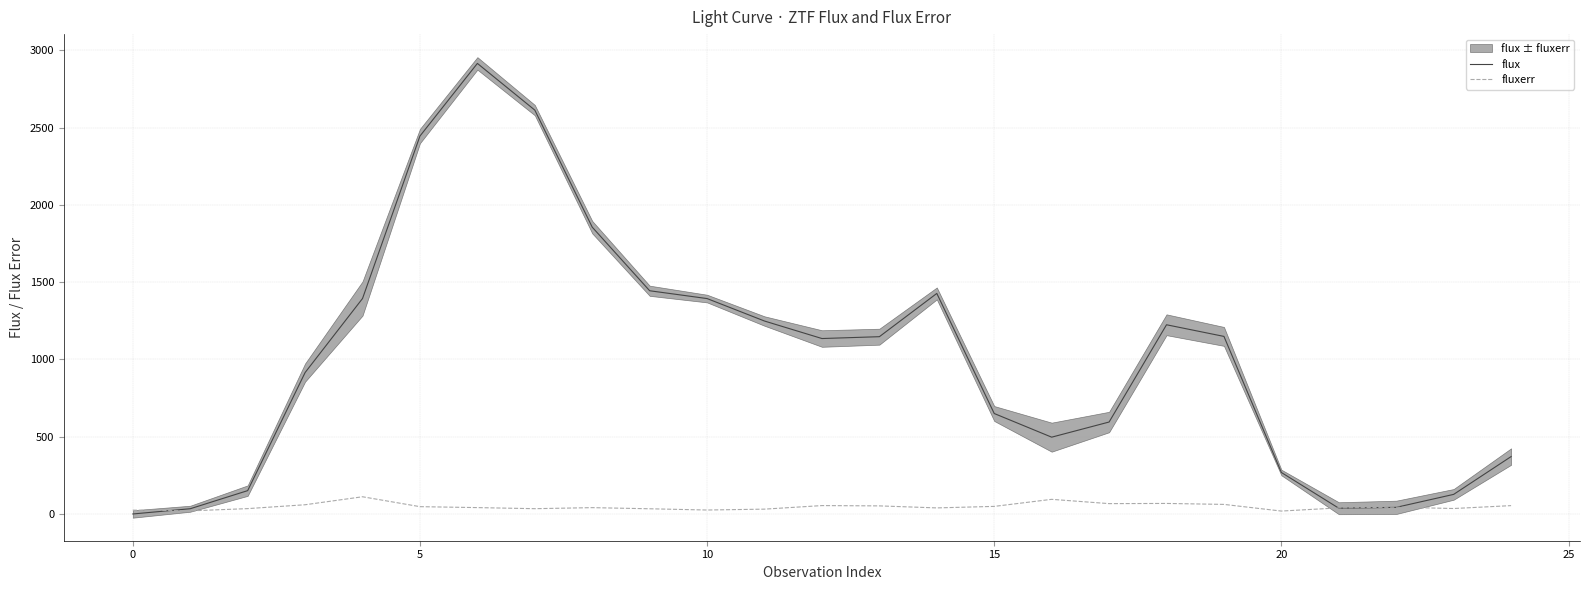

What is the highest value of the fluxerr series?

110.6